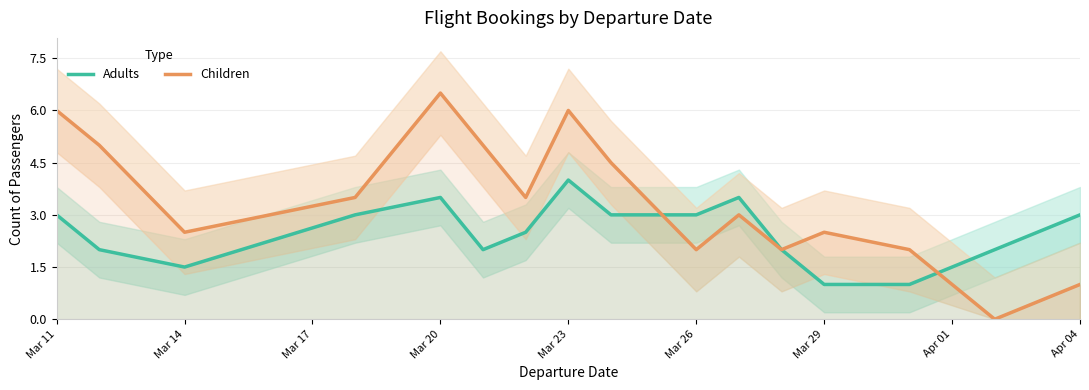

True or false: Children has a value of 0.4 at Apr 04.

False